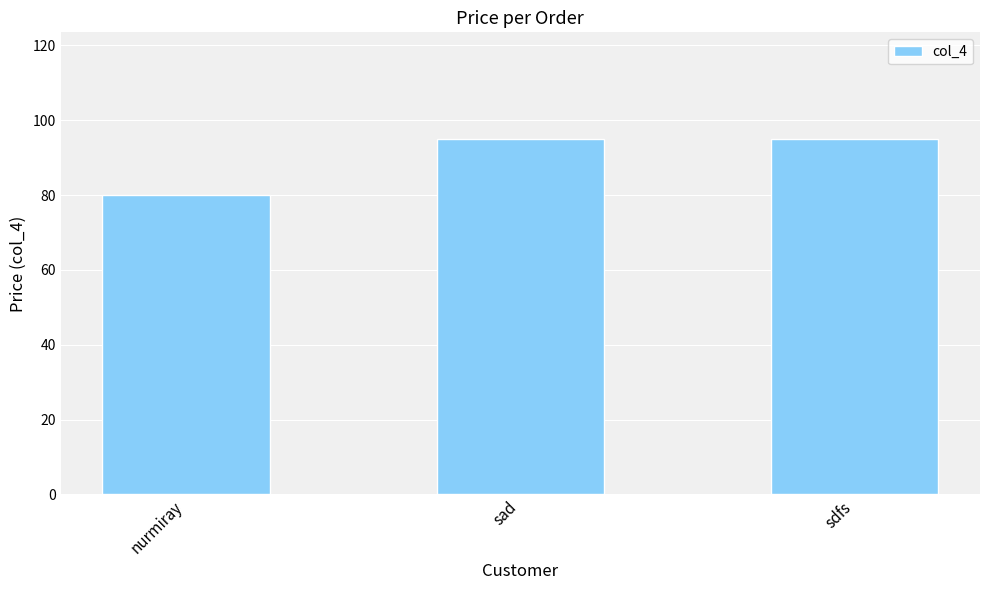

What is the average value?

90